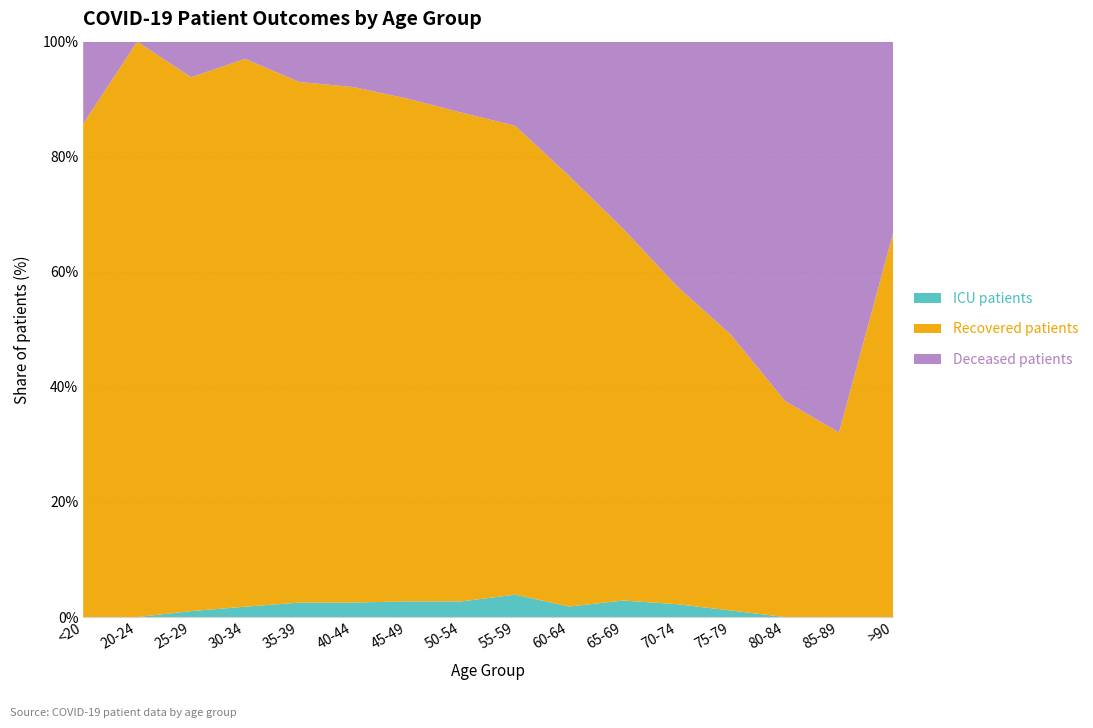

Reading right to left, extract all data points from this chart.

patients_in_icu: >90=0	85-89=0	80-84=0	75-79=15	70-74=51	65-69=62	60-64=35	55-59=62	50-54=30	45-49=17	40-44=8	35-39=5	30-34=3	25-29=1	20-24=0	<20=0
recovered_patients: >90=4	85-89=17	80-84=137	75-79=636	70-74=1263	65-69=1399	60-64=1434	55-59=1298	50-54=938	45-49=548	40-44=284	35-39=181	30-34=159	25-29=90	20-24=43	<20=18
deceased_patients: >90=2	85-89=36	80-84=228	75-79=677	70-74=972	65-69=704	60-64=447	55-59=233	50-54=136	45-49=62	40-44=25	35-39=14	30-34=5	25-29=6	20-24=0	<20=3